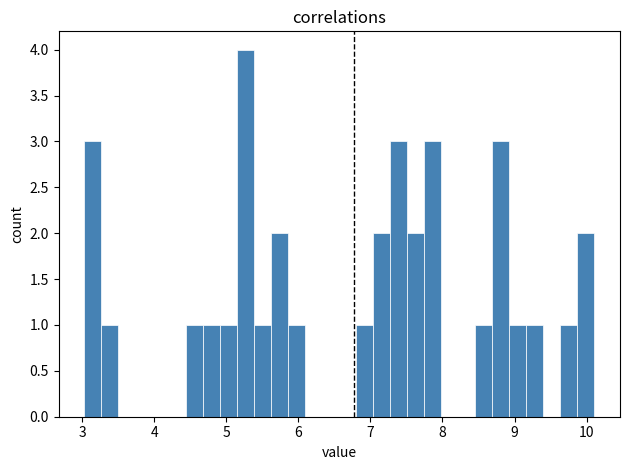

Read against the x-axis, roughly where is the centre of the tallest bar?

5.3